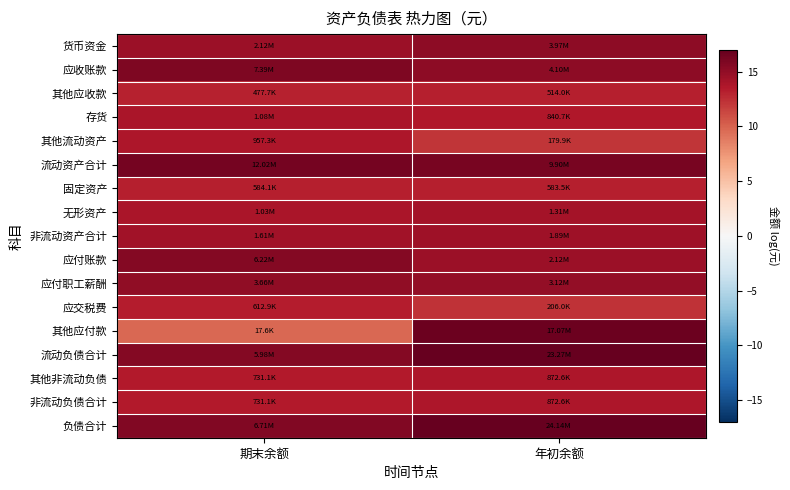

Reading right to left, extract all data points from this chart.

货币资金: 年初余额=15.2	期末余额=14.6
应收账款: 年初余额=15.2	期末余额=15.8
其他应收款: 年初余额=13.1	期末余额=13.1
存货: 年初余额=13.6	期末余额=13.9
其他流动资产: 年初余额=12.1	期末余额=13.8
流动资产合计: 年初余额=16.1	期末余额=16.3
固定资产: 年初余额=13.3	期末余额=13.3
无形资产: 年初余额=14.1	期末余额=13.8
非流动资产合计: 年初余额=14.5	期末余额=14.3
应付账款: 年初余额=14.6	期末余额=15.6
应付职工薪酬: 年初余额=15.0	期末余额=15.1
应交税费: 年初余额=12.2	期末余额=13.3
其他应付款: 年初余额=16.7	期末余额=9.8
流动负债合计: 年初余额=17.0	期末余额=15.6
其他非流动负债: 年初余额=13.7	期末余额=13.5
非流动负债合计: 年初余额=13.7	期末余额=13.5
负债合计: 年初余额=17.0	期末余额=15.7